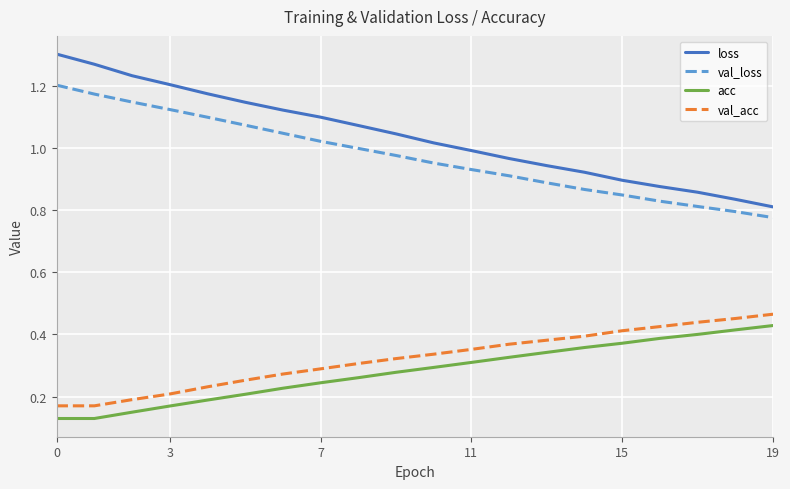

Which series has the largest total across all categories?

loss